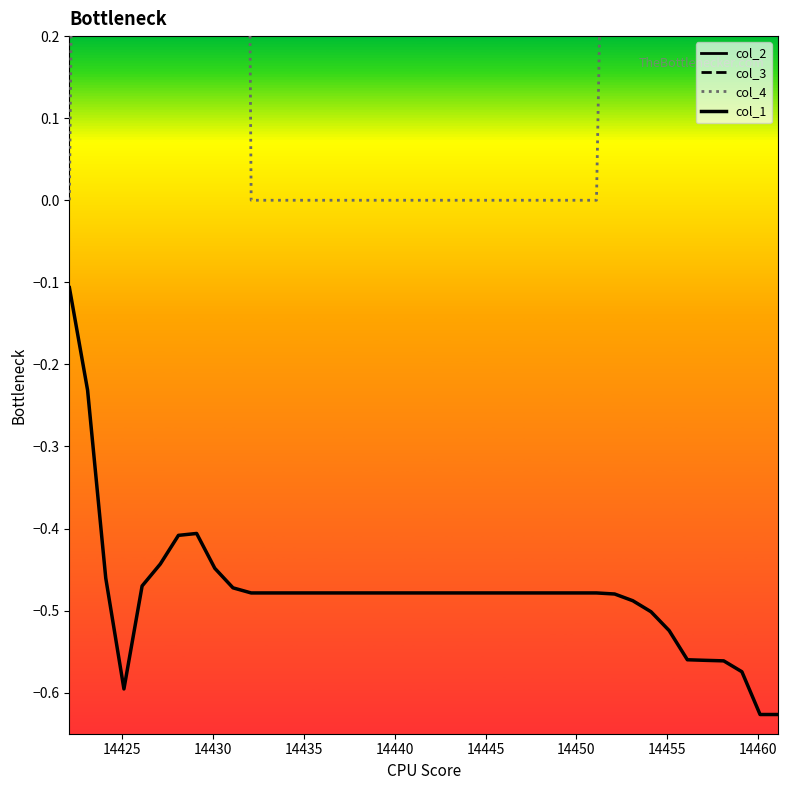

Reading left to right, transcribe all the data shown in this chart.

col_2: 2237.5	2238.3	2240.7	2245.3	2251.5	2259.6	2269.6	2278.7	2284.8	2288.6	2290.1	2290.1	2290.1	2290.1	2290.1	2290.1	2290.1	2290.1	2290.1	2290.1	2290.1	2290.1	2290.1	2290.1	2290.1	2290.1	2290.1	2290.1	2290.1	2290.1	2290.4	2292.4	2296.2	2301.6	2308.5	2317.0	2327.2	2338.6	2349.8	2360.9
col_3: 4107.3	4108.3	4110.3	4112.7	4115.8	4119.6	4123.9	4127.8	4130.9	4132.9	4133.7	4133.7	4133.7	4133.7	4133.7	4133.7	4133.7	4133.7	4133.7	4133.7	4133.7	4133.7	4133.7	4133.7	4133.7	4133.7	4133.7	4133.7	4133.7	4133.7	4133.9	4135.0	4137.1	4140.4	4144.7	4150.0	4156.4	4163.8	4171.9	4180.0
col_4: 0.0	2.2	4.0	5.9	7.9	9.9	11.7	8.5	5.6	3.3	0.0	0.0	0.0	0.0	0.0	0.0	0.0	0.0	0.0	0.0	0.0	0.0	0.0	0.0	0.0	0.0	0.0	0.0	0.0	0.0	1.2	3.2	5.3	7.1	9.0	10.9	12.8	13.7	13.7	13.7
col_1: -0.1	-0.2	-0.5	-0.6	-0.5	-0.4	-0.4	-0.4	-0.4	-0.5	-0.5	-0.5	-0.5	-0.5	-0.5	-0.5	-0.5	-0.5	-0.5	-0.5	-0.5	-0.5	-0.5	-0.5	-0.5	-0.5	-0.5	-0.5	-0.5	-0.5	-0.5	-0.5	-0.5	-0.5	-0.6	-0.6	-0.6	-0.6	-0.6	-0.6